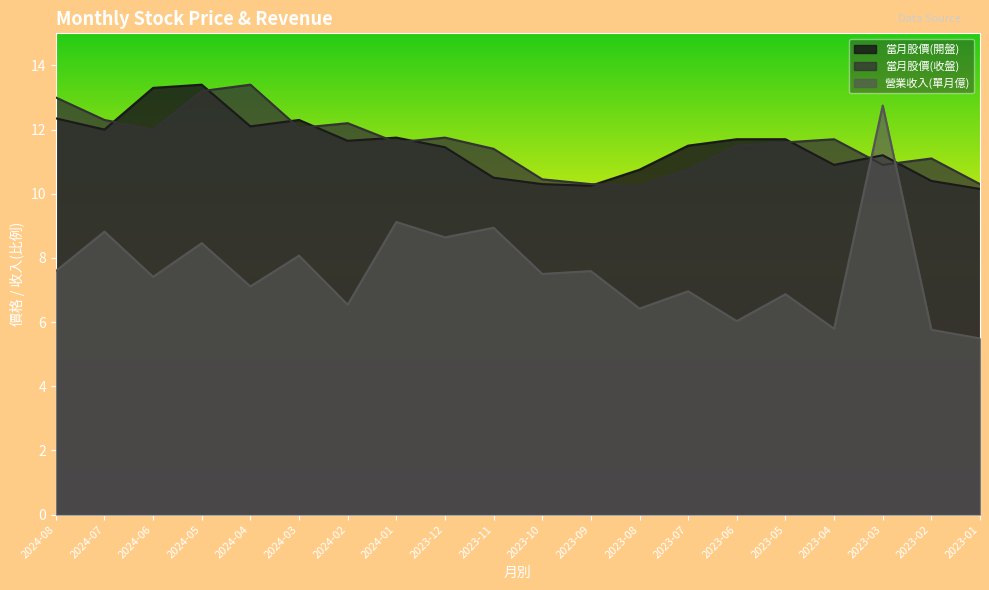

Reading left to right, list all the values displayed in this chart.

當月股價(開盤): 2024-08=12.3	2024-07=12.0	2024-06=13.3	2024-05=13.4	2024-04=12.1	2024-03=12.3	2024-02=11.7	2024-01=11.8	2023-12=11.4	2023-11=10.5	2023-10=10.3	2023-09=10.2	2023-08=10.8	2023-07=11.5	2023-06=11.7	2023-05=11.7	2023-04=10.9	2023-03=11.2	2023-02=10.4	2023-01=10.2
當月股價(收盤): 2024-08=13.0	2024-07=12.3	2024-06=12.0	2024-05=13.2	2024-04=13.4	2024-03=12.1	2024-02=12.2	2024-01=11.6	2023-12=11.8	2023-11=11.4	2023-10=10.4	2023-09=10.3	2023-08=10.2	2023-07=10.8	2023-06=11.5	2023-05=11.6	2023-04=11.7	2023-03=10.9	2023-02=11.1	2023-01=10.3
營業收入(單月億): 2024-08=7.6	2024-07=8.8	2024-06=7.4	2024-05=8.5	2024-04=7.1	2024-03=8.1	2024-02=6.5	2024-01=9.1	2023-12=8.6	2023-11=8.9	2023-10=7.5	2023-09=7.6	2023-08=6.4	2023-07=7.0	2023-06=6.0	2023-05=6.9	2023-04=5.8	2023-03=12.8	2023-02=5.8	2023-01=5.5